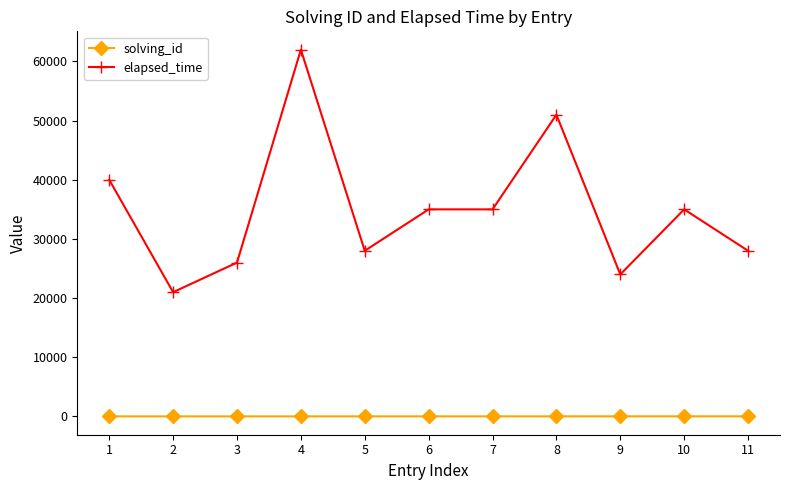

Is the value of elapsed_time at 9 greater than the value of solving_id at 10?

Yes